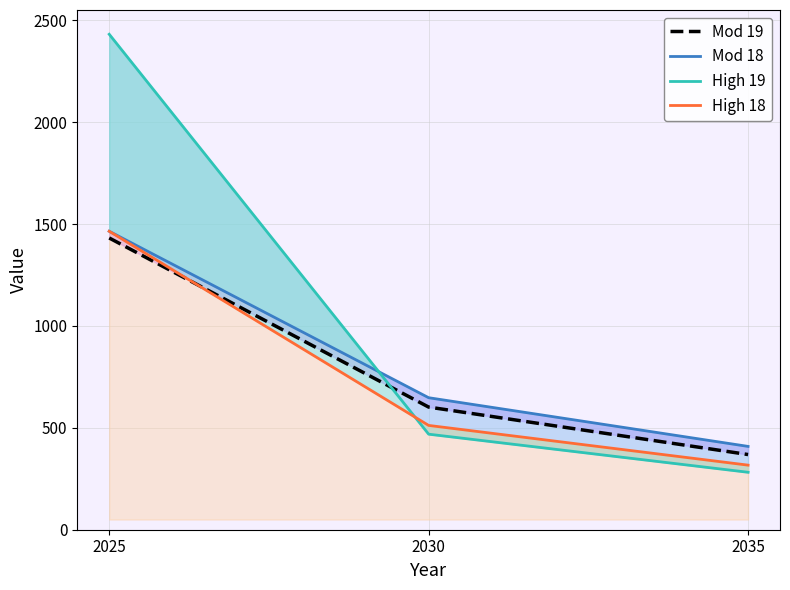

List the series in order of their peak value, highest first.

High 19, Mod 18, High 18, Mod 19